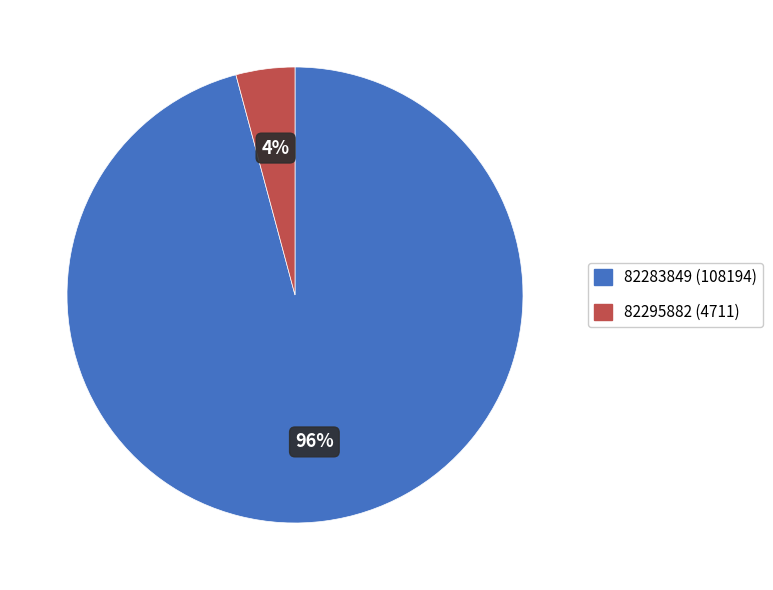

Between 82295882 (4711) and 82283849 (108194), which is larger?

82283849 (108194)